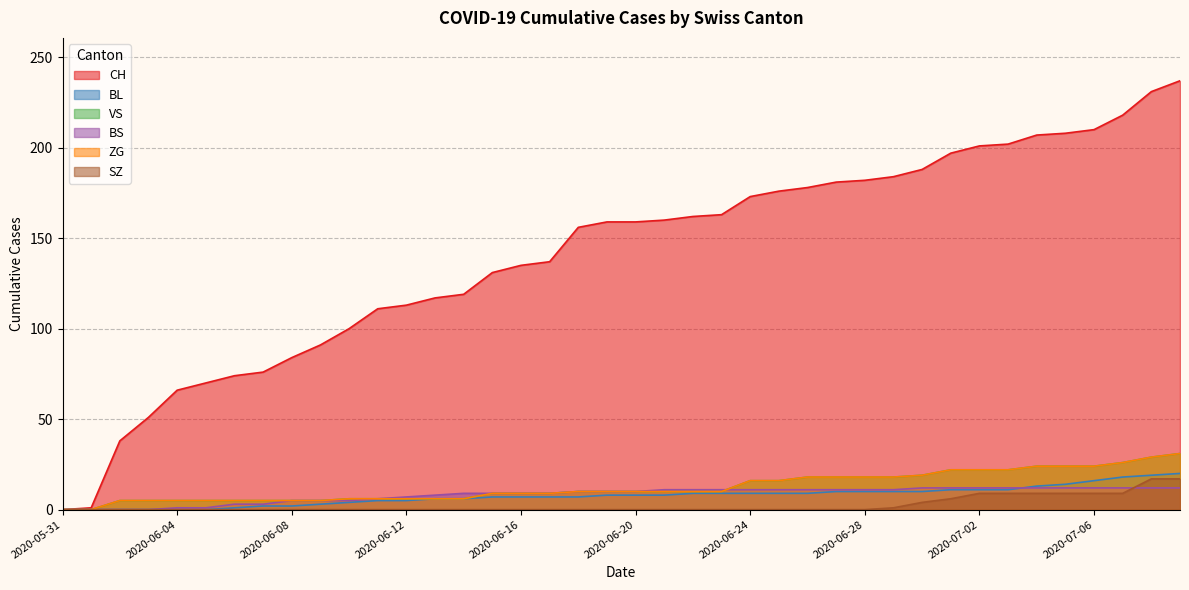

At which label does ZG first exceed 10?

2020-06-24